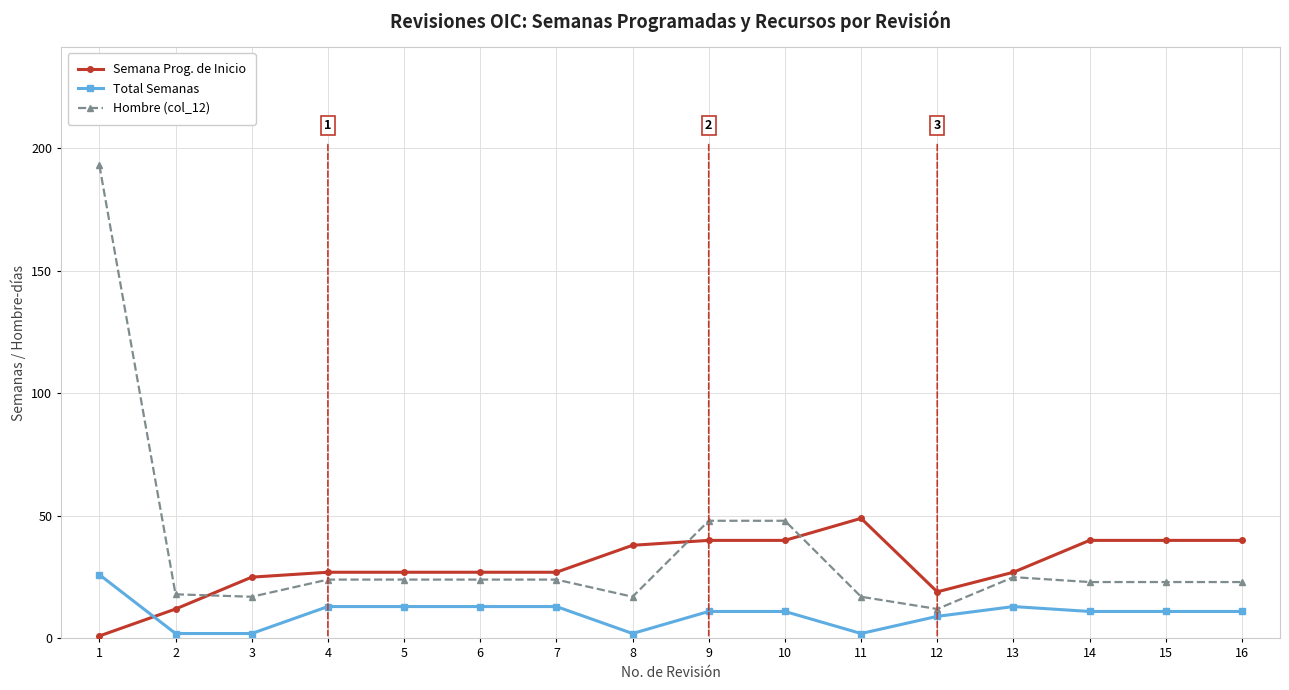

What is the sum of all Total Semanas values?

163